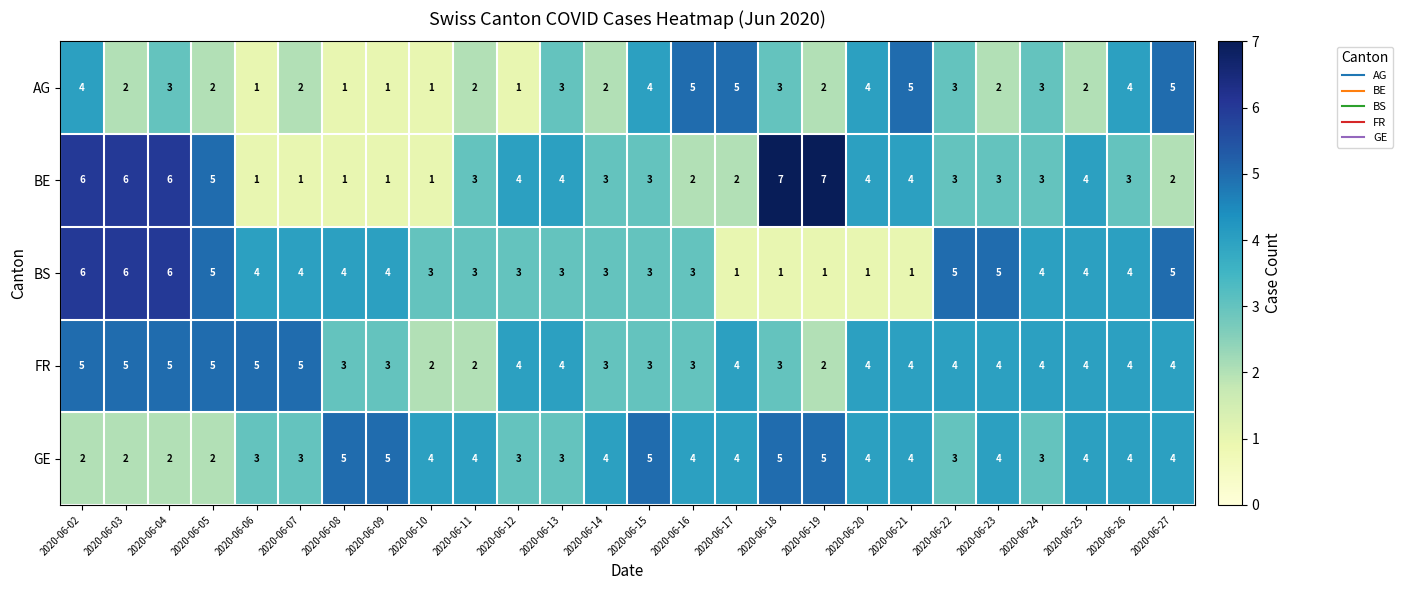

What is the greatest value displayed?

7